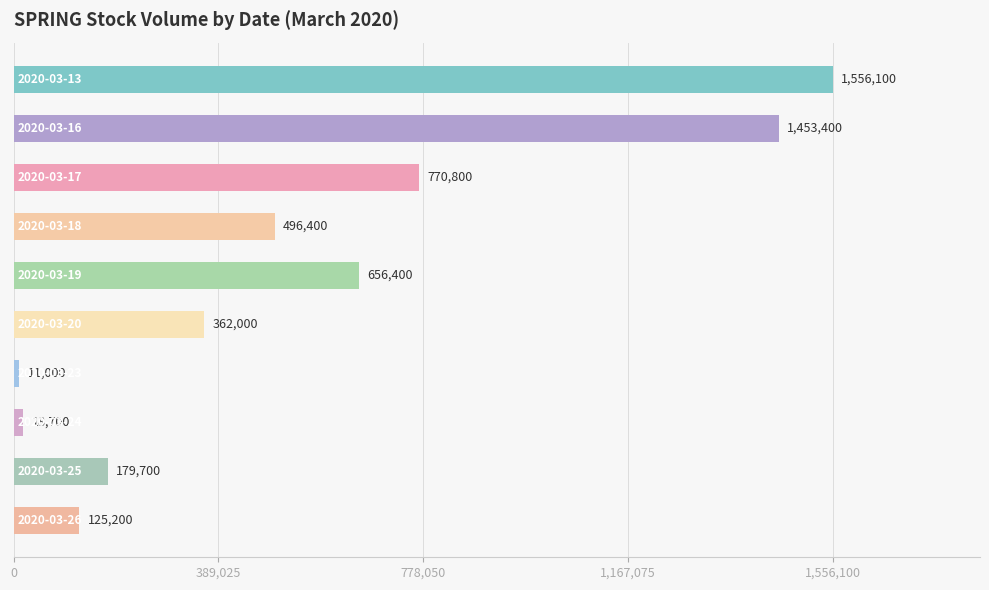

What is the difference between the maximum and minimum values?

1545100